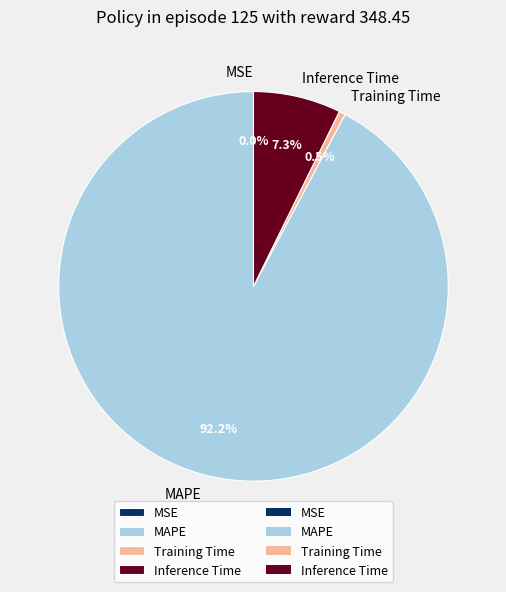

Does any single category account for the majority?

Yes